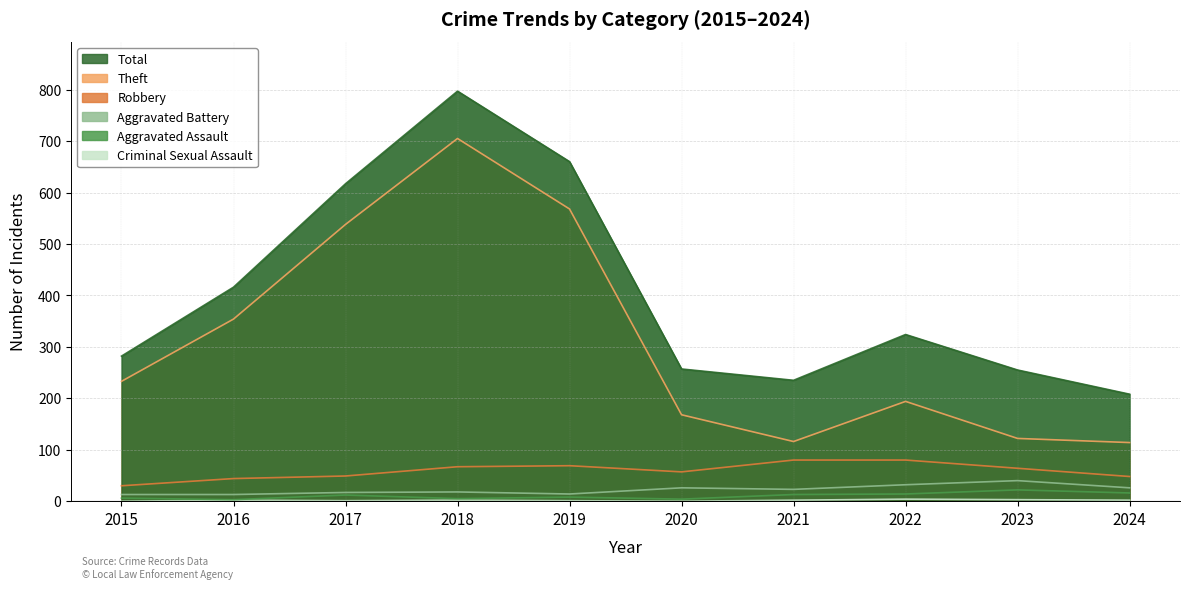

Count the number of categories in the chart.

10